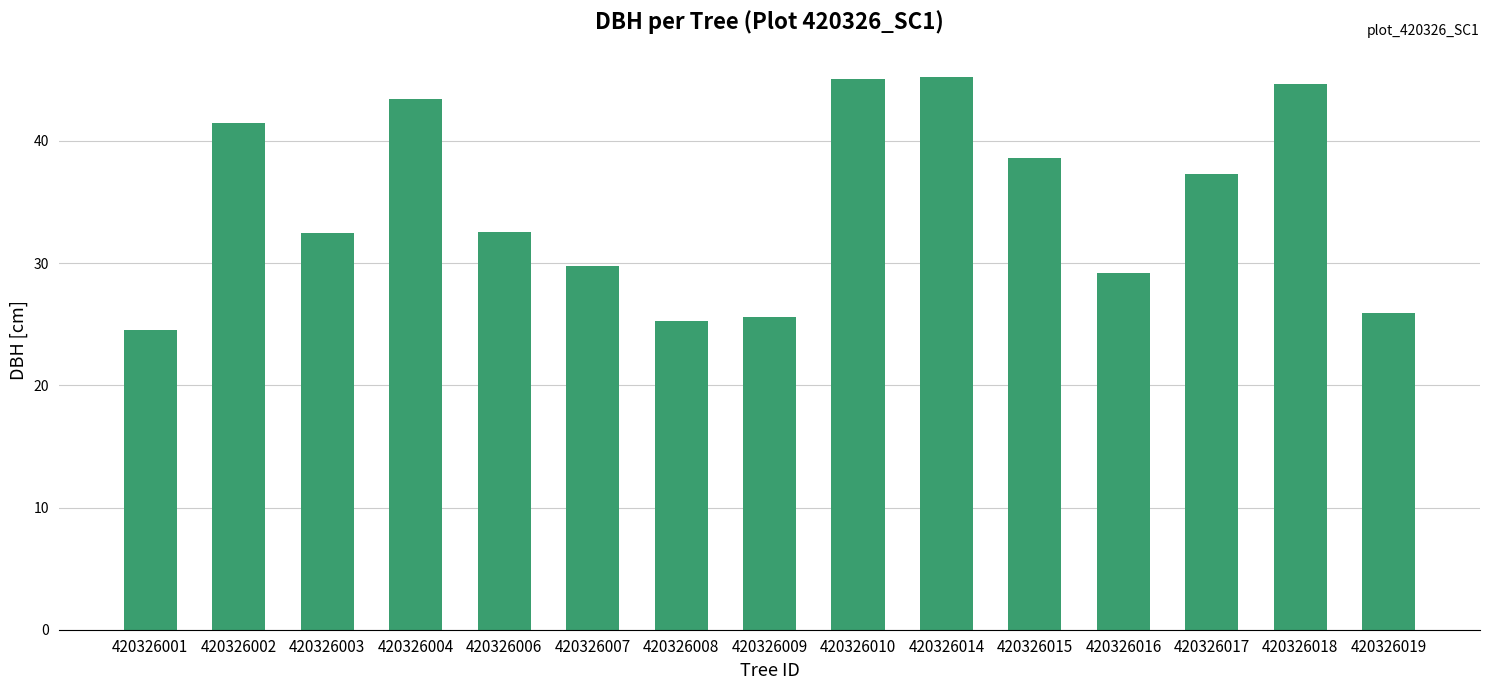

What is the sum of the values at 420326019 and 420326009?

51.5